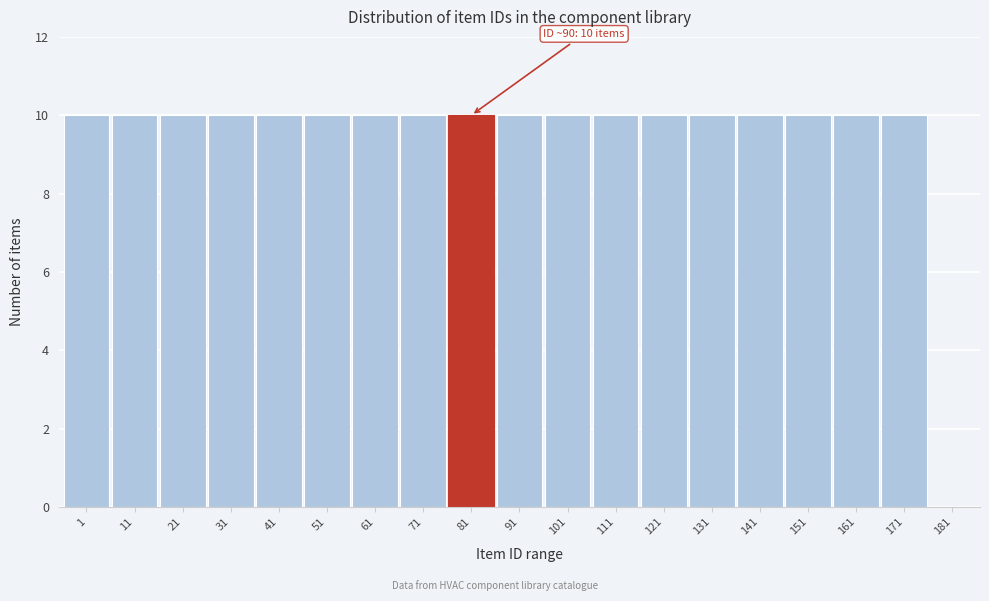

Reading left to right, list all the values displayed in this chart.

1=10	11=10	21=10	31=10	41=10	51=10	61=10	71=10	81=10	91=10	101=10	111=10	121=10	131=10	141=10	151=10	161=10	171=10	181=0